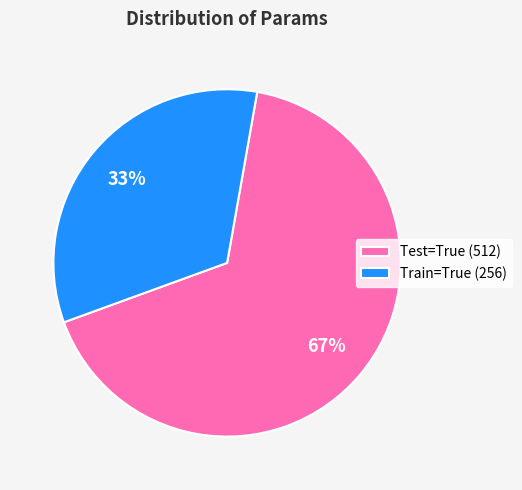

How many segments does this pie chart have?

2